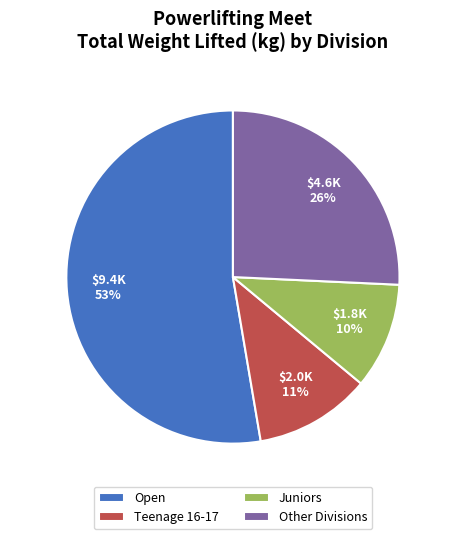

Which category has the smallest portion of the pie?

Juniors